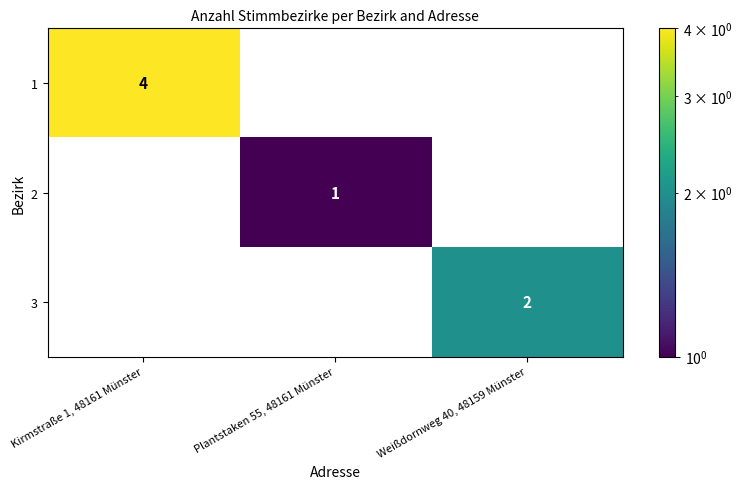

List the series in order of their peak value, lowest first.

2, 3, 1